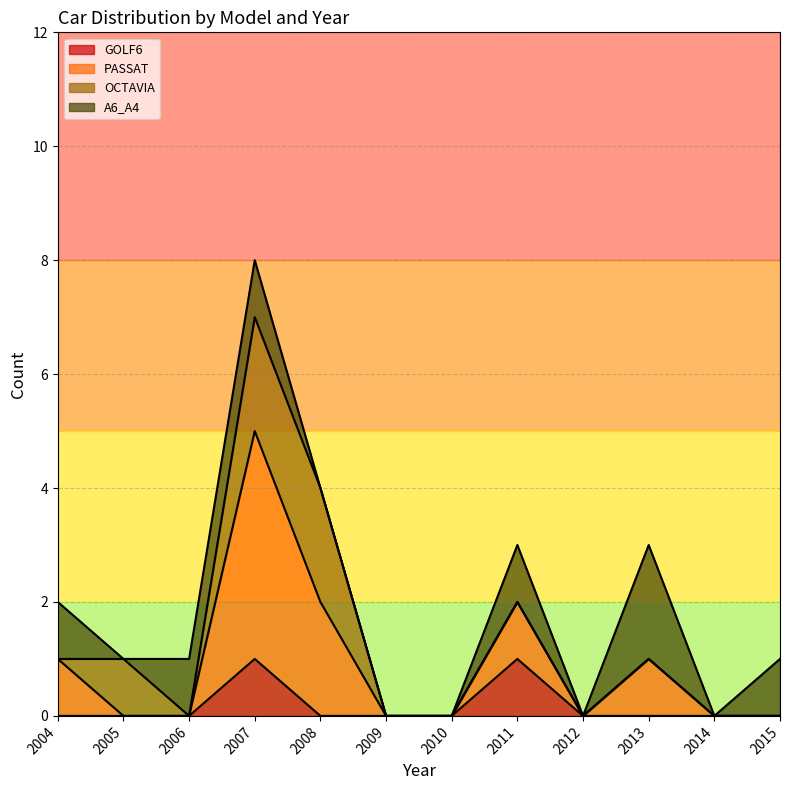

True or false: GOLF6 has a value of 1 at 2007.

True